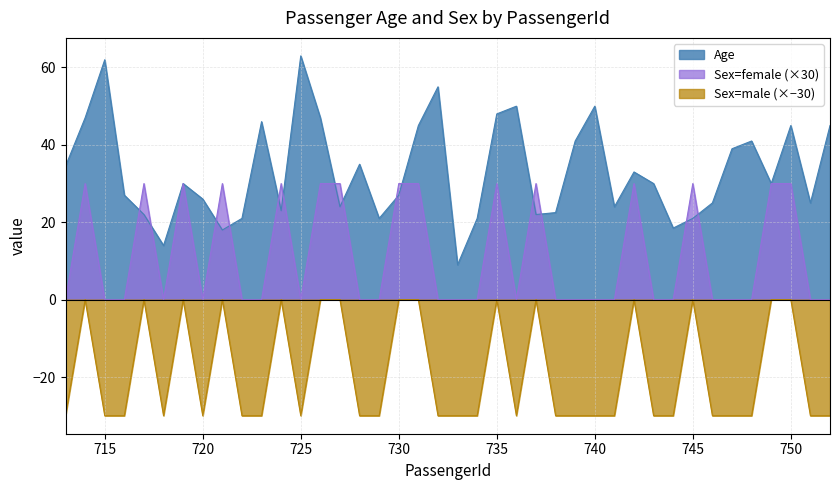

Rank the series by their average value, from lowest to highest.

Sex=male (×−30), Sex=female (×30), Age